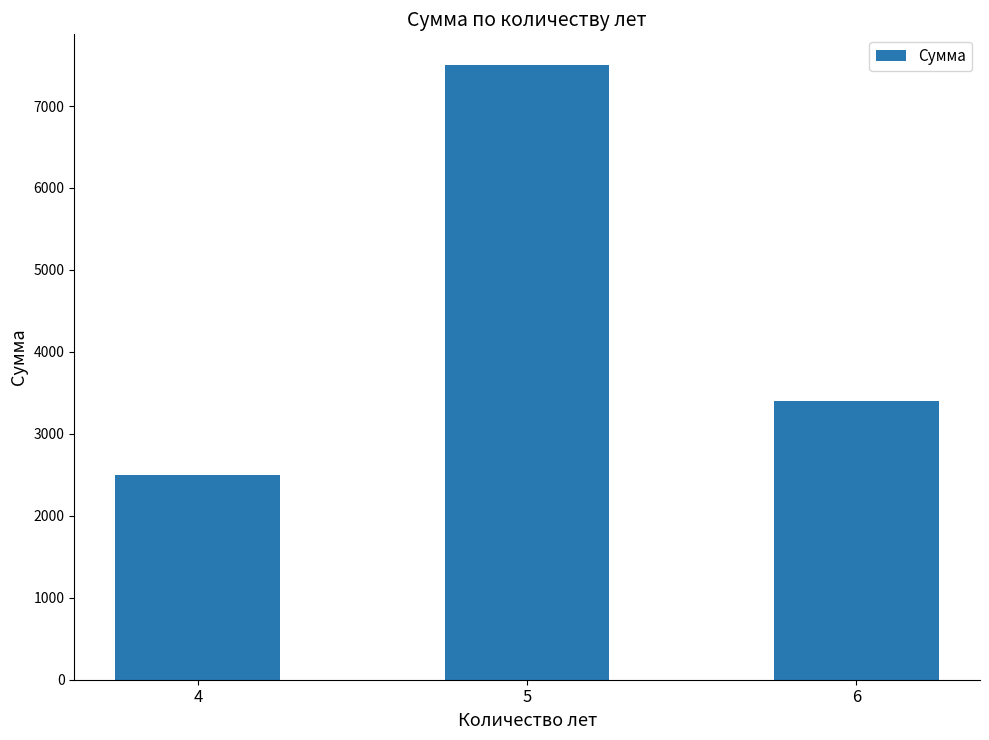

How many values are between 2500 and 7500?

3